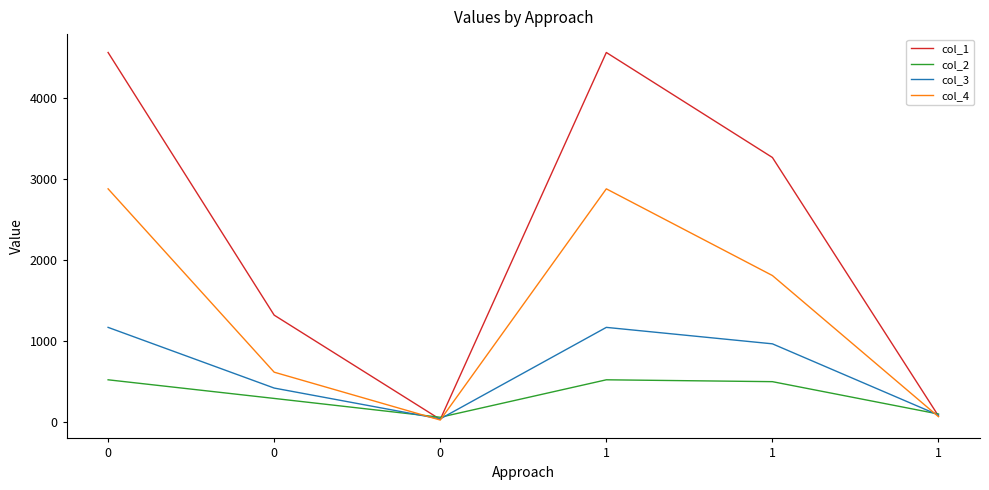

What value does the col_4 series have at 0?

612.0